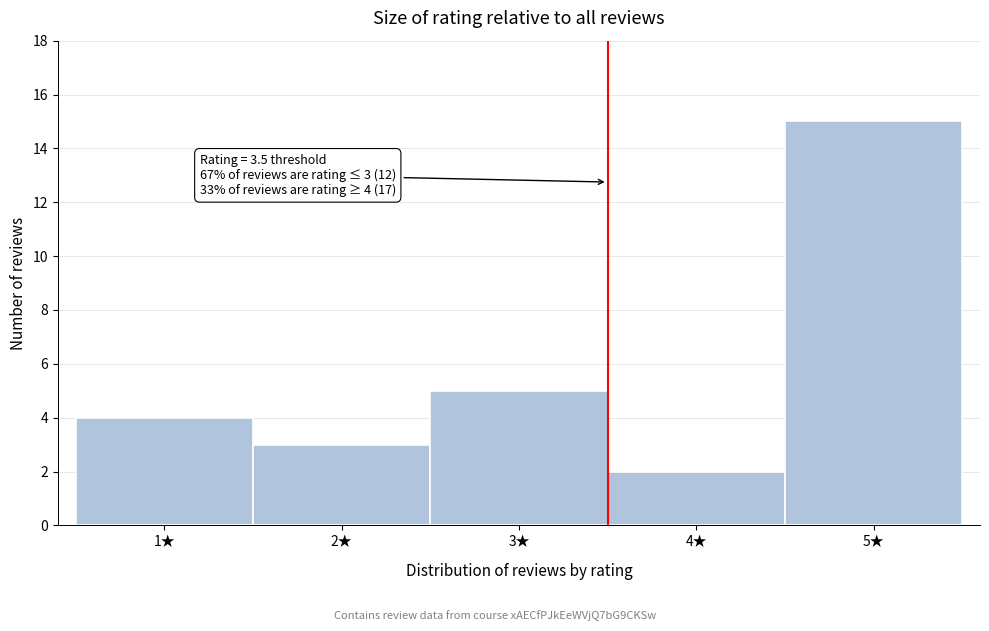

Which range on the x-axis has the tallest bar?

4.5 to 5.5